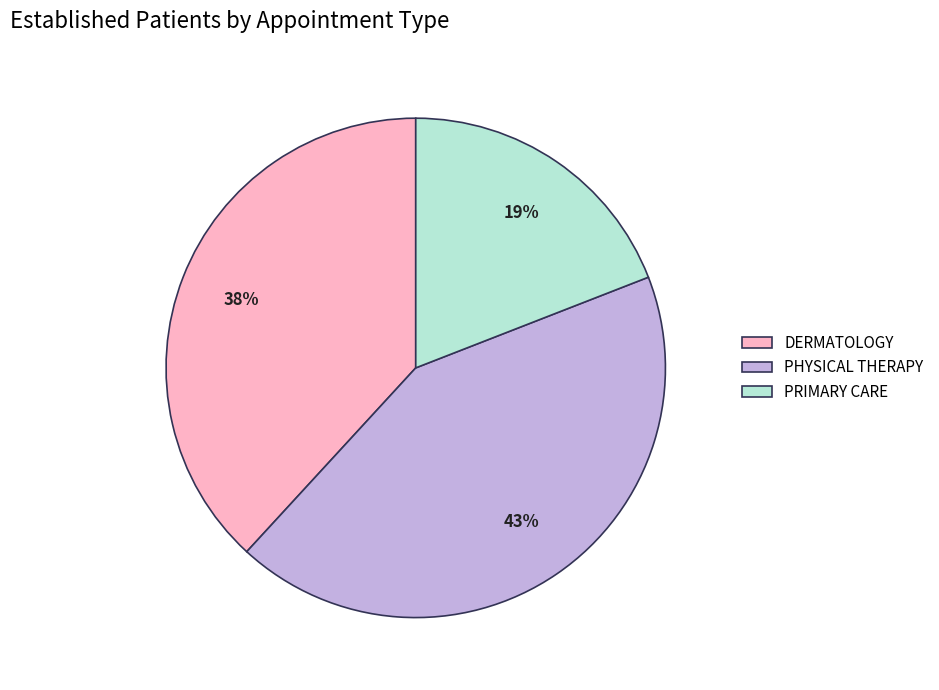

True or false: DERMATOLOGY accounts for 38% of the total.

True